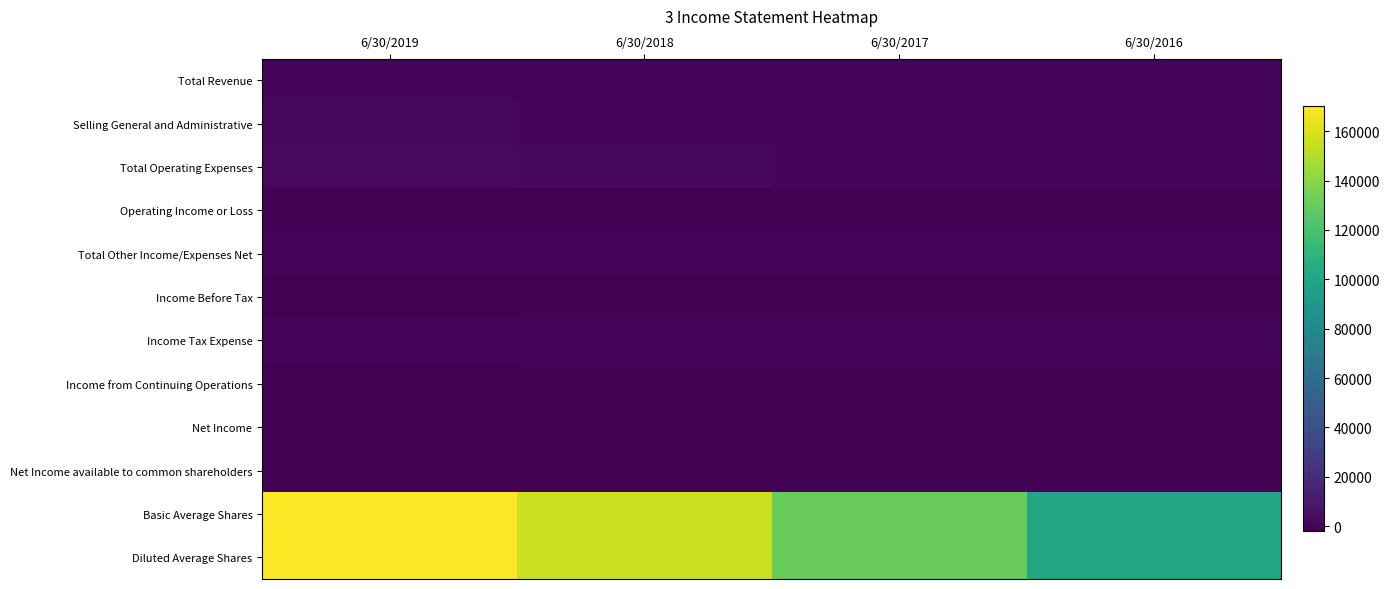

At how many categories does at least one series exceed 21018?

4